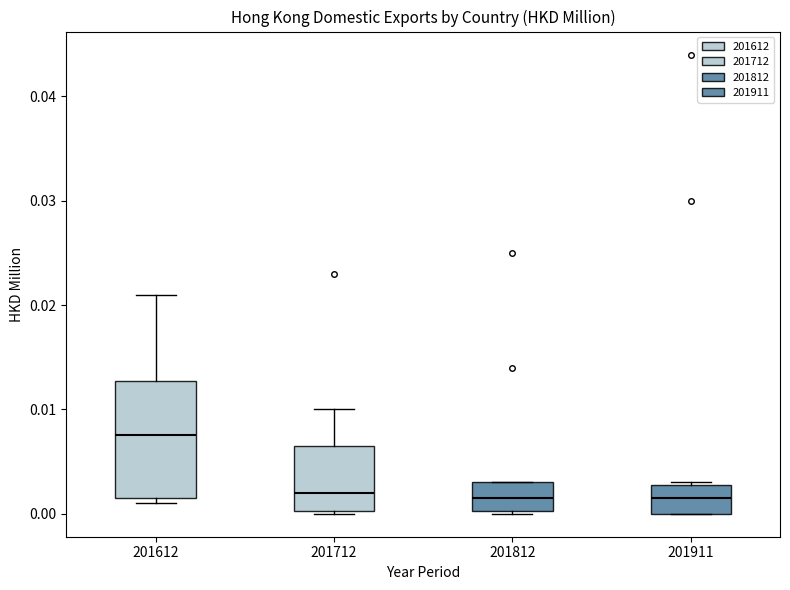

Comparing the boxes themselves (not the whiskers), which one is the tallest?

201612